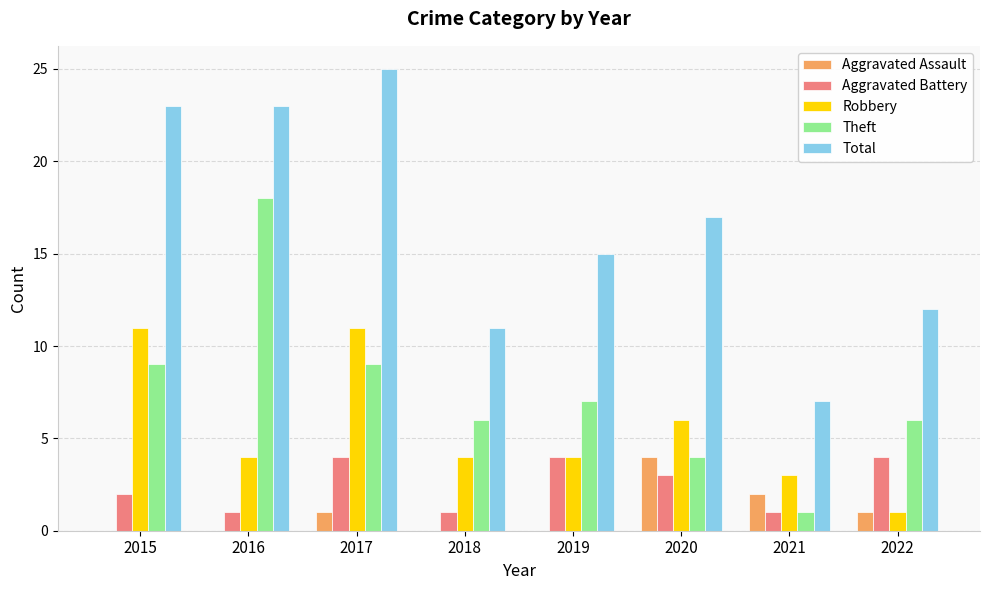

Read the Theft value at 2020, to the nearest 5.

5